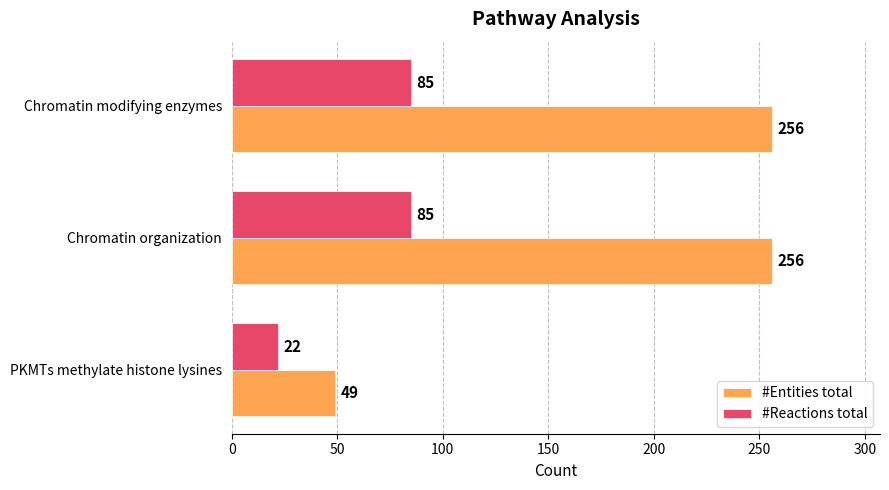

How many #Entities total values are between 49 and 256?

3